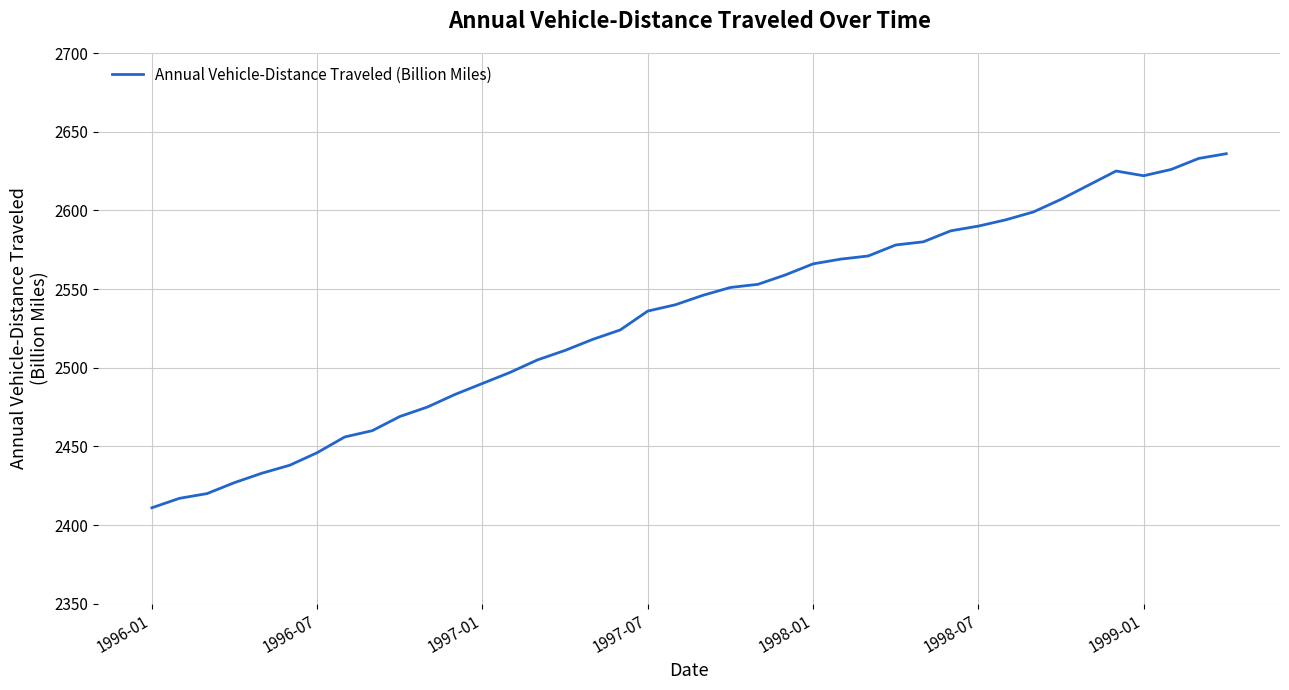

What is the minimum value shown in the chart?

2411